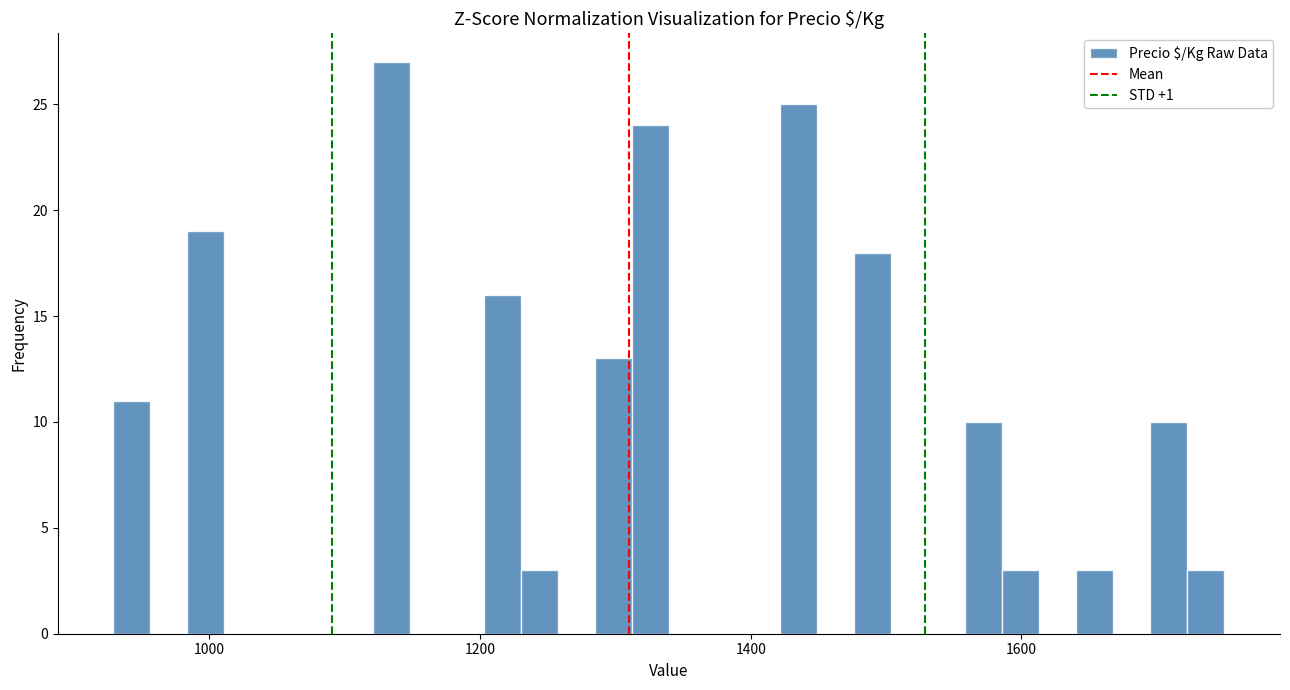

Around what value on the x-axis is the tallest bar? Give the approximate position of its centre, as read against the axis.

1140